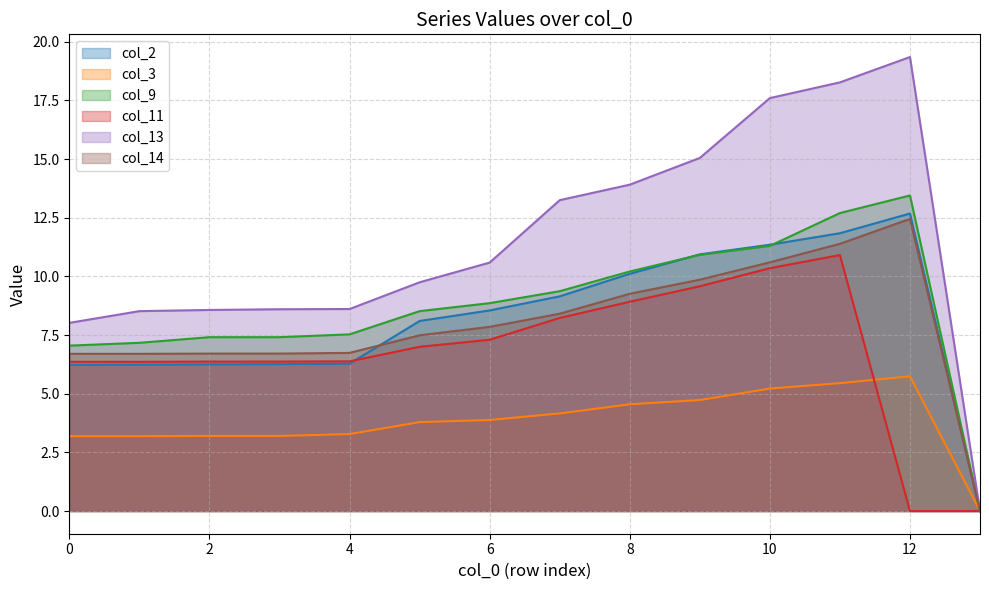

True or false: col_3 has more than 2 interior local peaks.

False